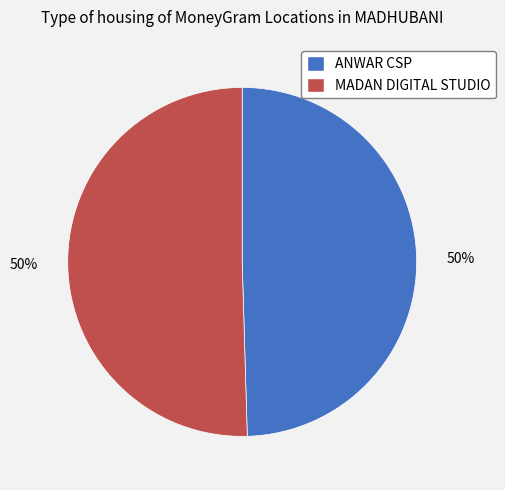

To the nearest percent, what is the combined percentage of MADAN DIGITAL STUDIO and ANWAR CSP?

100%